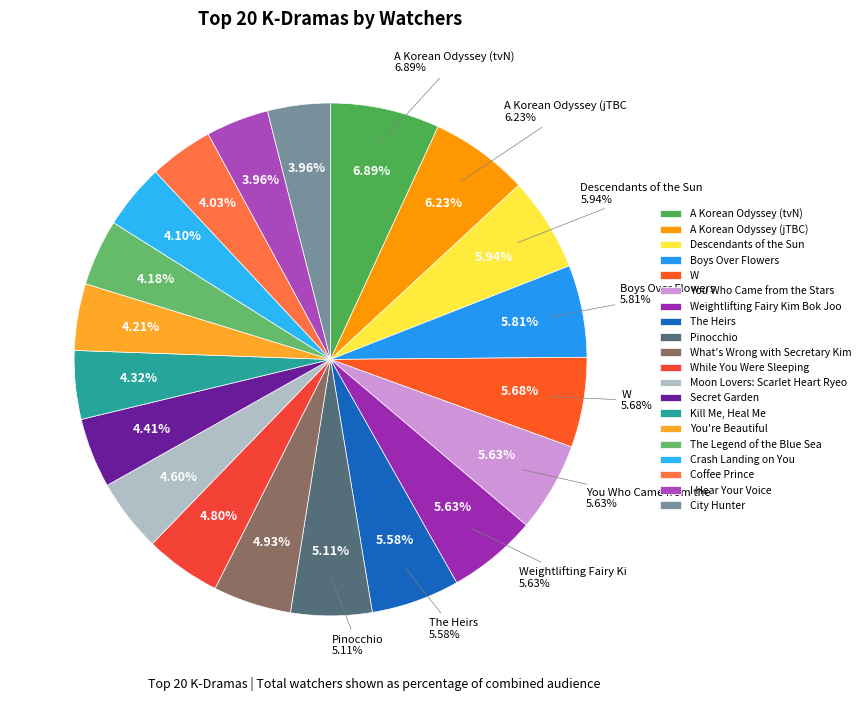

Is there any slice that represents more than half of the pie?

No